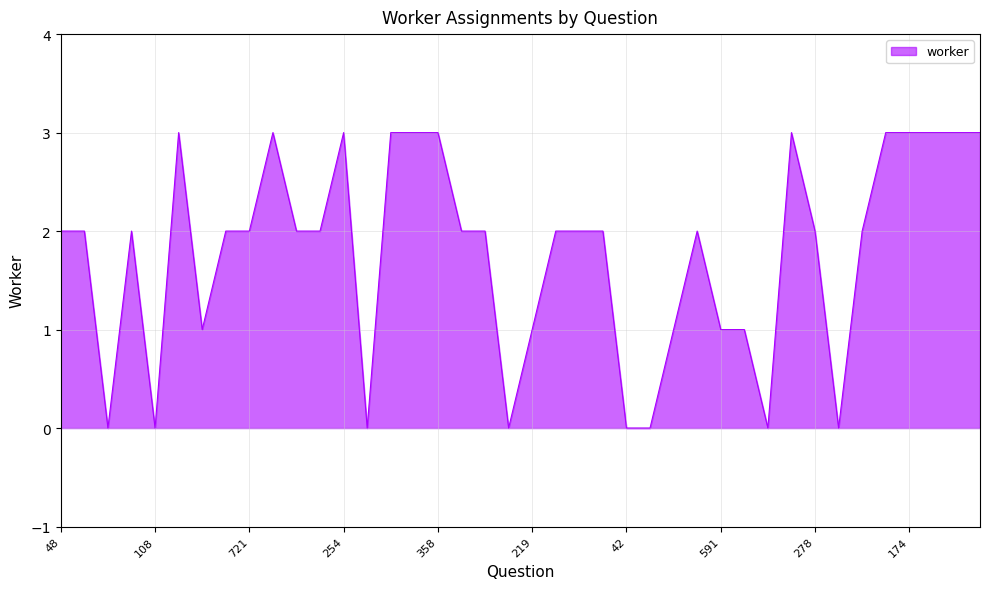

How many series are shown in this chart?

1